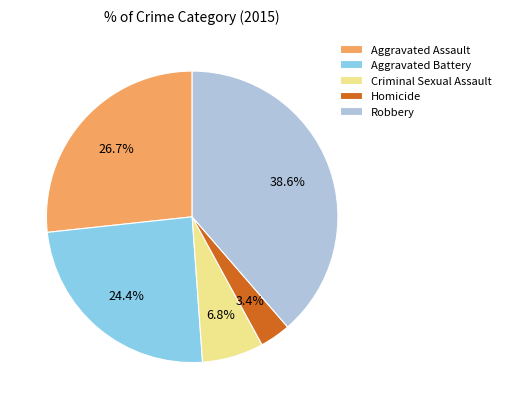

Which category has the smallest portion of the pie?

Homicide